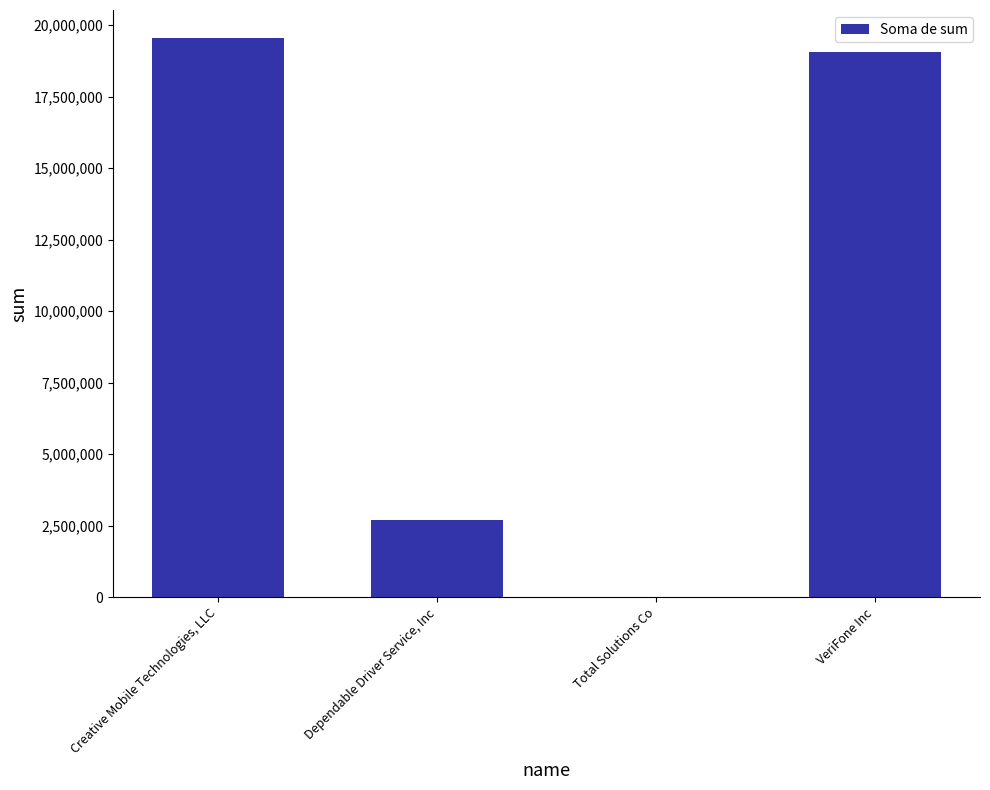

Reading left to right, list all the values displayed in this chart.

19549084.3	2714901.7	45.6	19043434.0